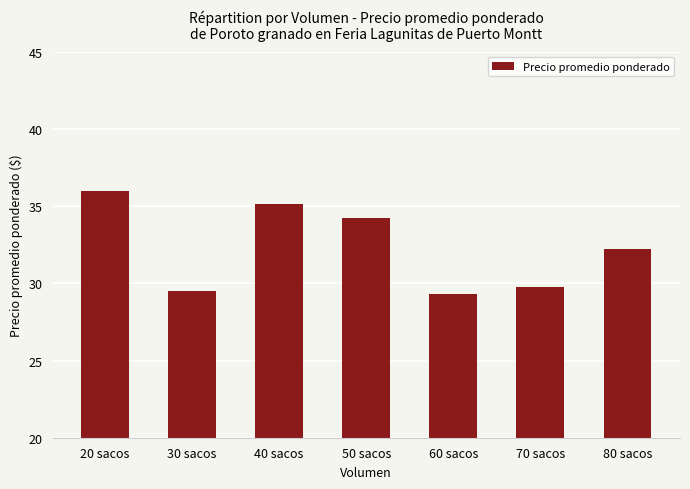

What is the value of the 5th bar from the left?

29333